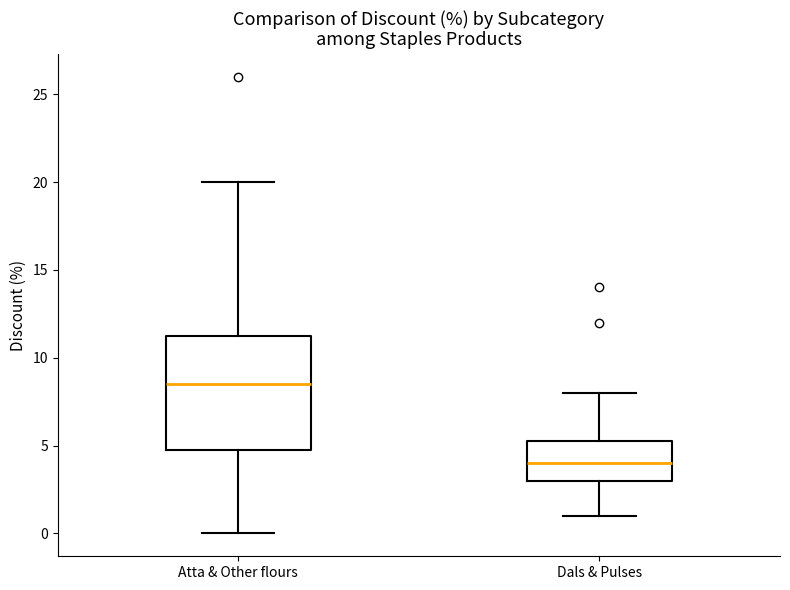

Where is the upper edge of the box for Dals & Pulses on the y-axis? The values are not printed on the chart, so give them approximately, as read against the axis.

5.5